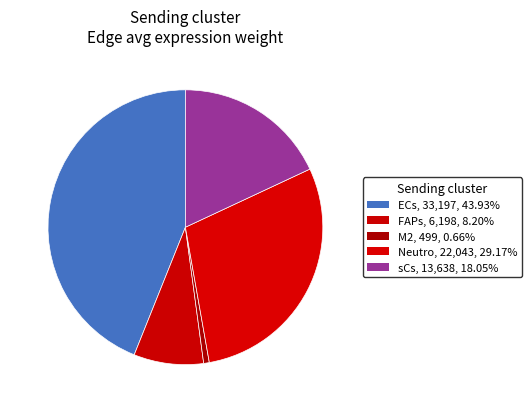

Is it true that Neutro is 29% of the pie?

True